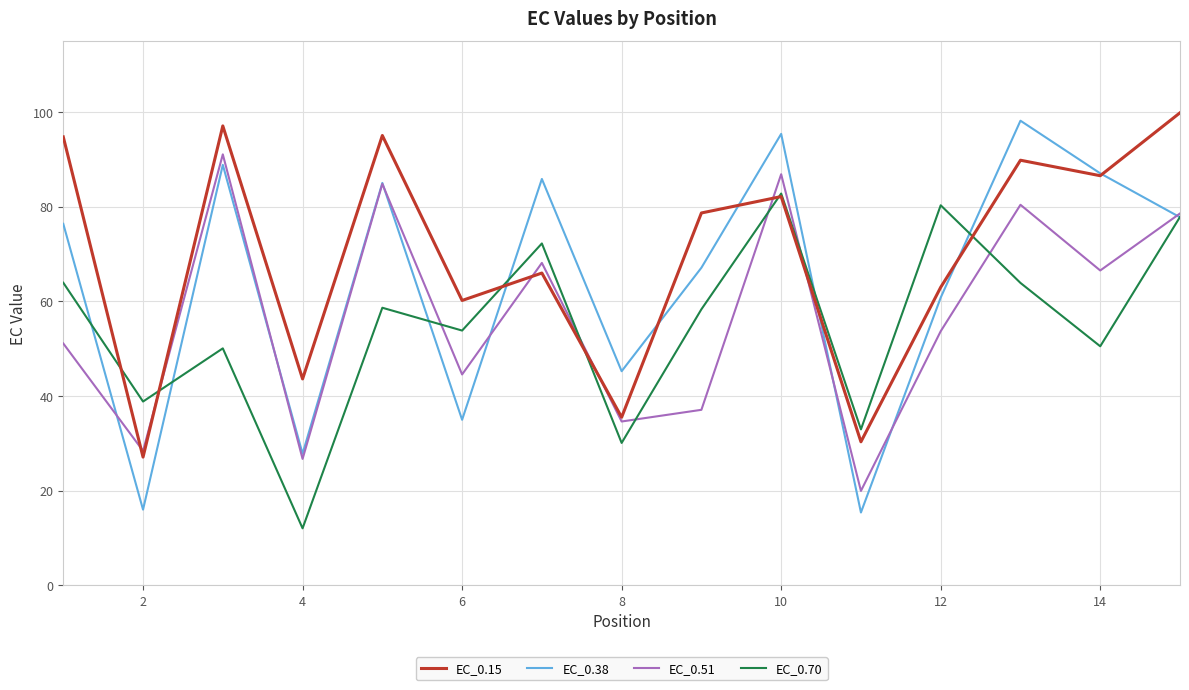

Which series has the largest total across all categories?

EC_0.15